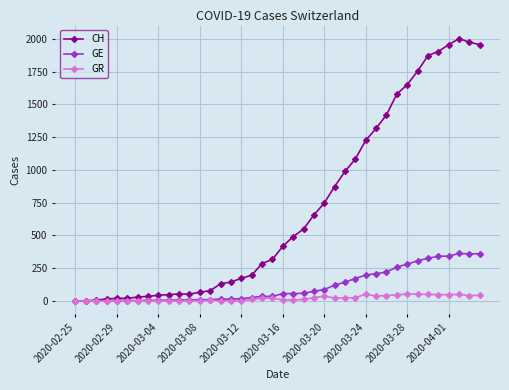

List the series in order of their peak value, lowest first.

GR, GE, CH